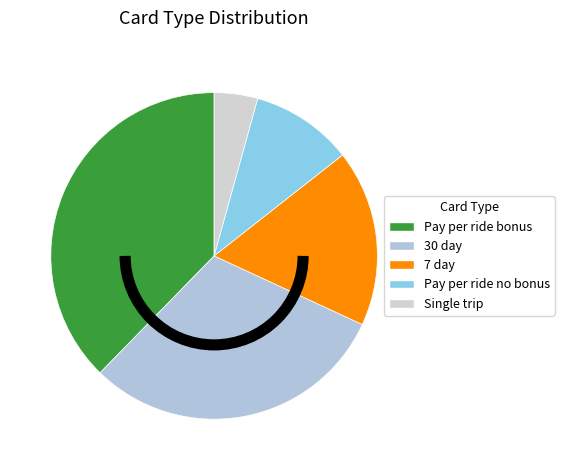

What percentage is the 7 day slice, to the nearest percent?

18%